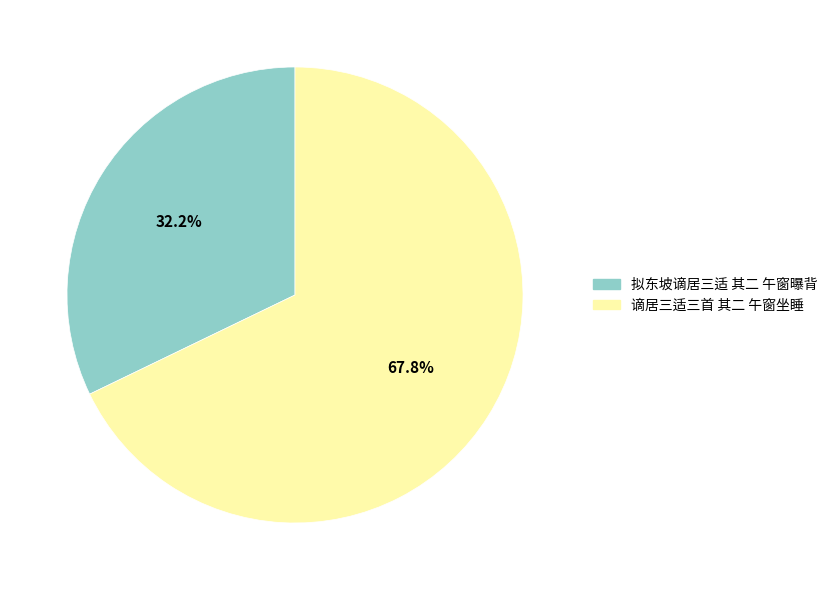

Rank the categories by value from highest to lowest.

谪居三适三首 其二 午窗坐睡, 拟东坡谪居三适 其二 午窗曝背